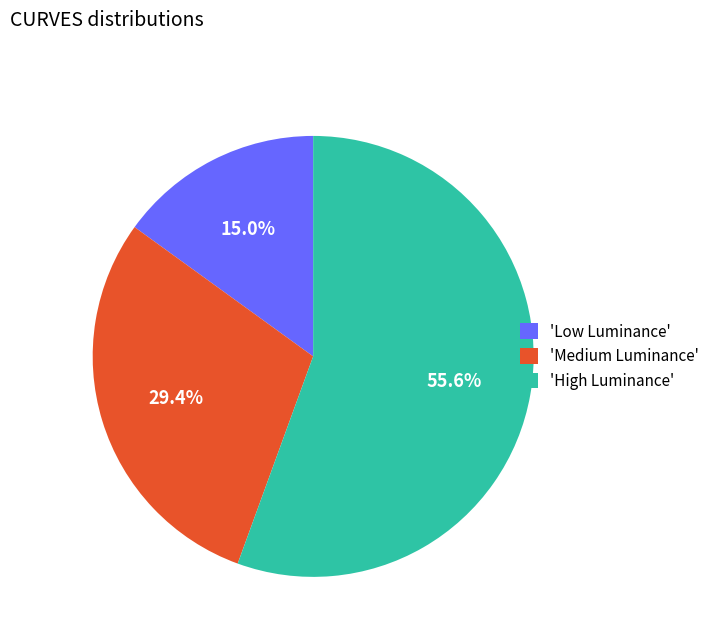

Rank the categories by value from highest to lowest.

'High Luminance', 'Medium Luminance', 'Low Luminance'